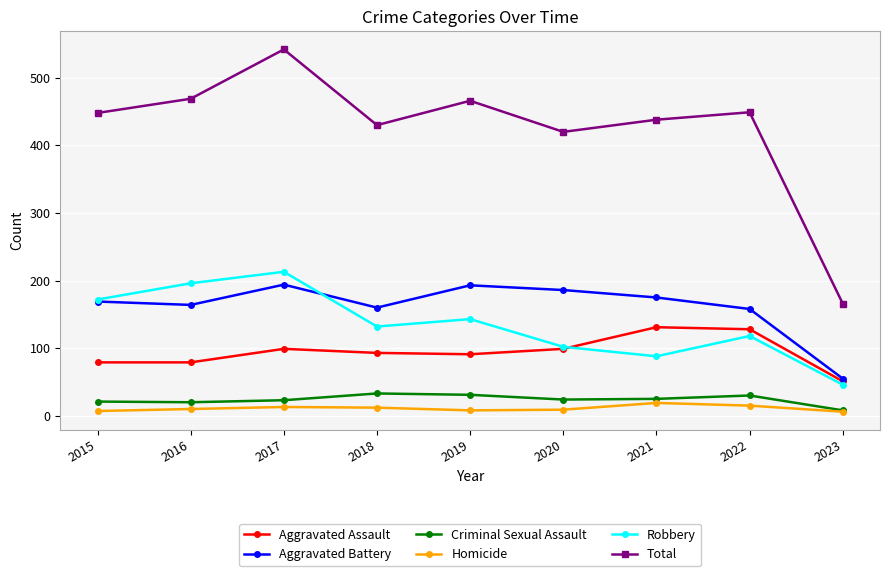

Read the Aggravated Assault value at 2018.

93